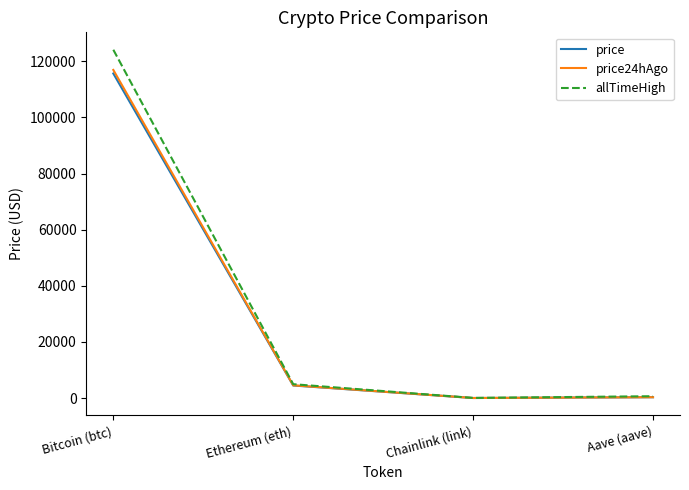

Where does the price24hAgo series first go above 4542?

Bitcoin (btc)